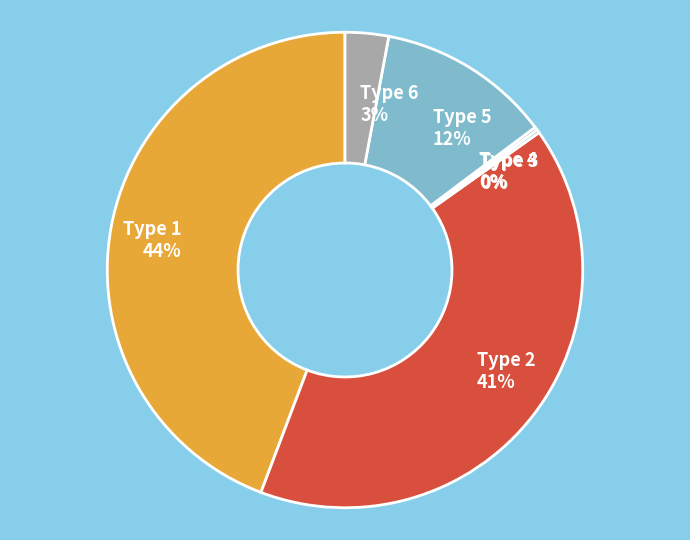

True or false: Type 5 accounts for 1% of the total.

False